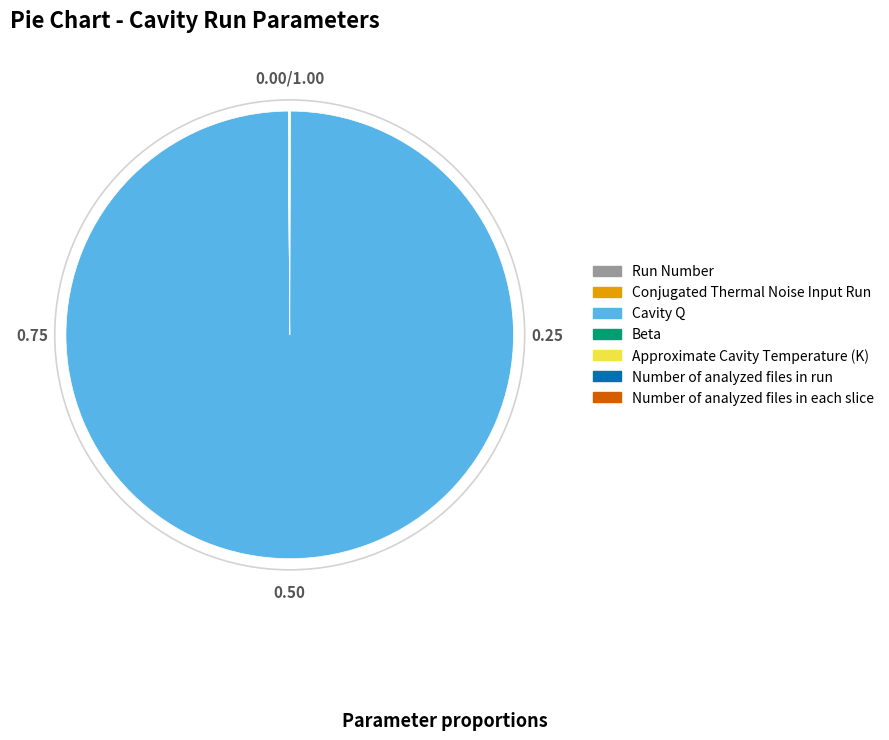

Which category has the biggest portion of the pie?

Cavity Q